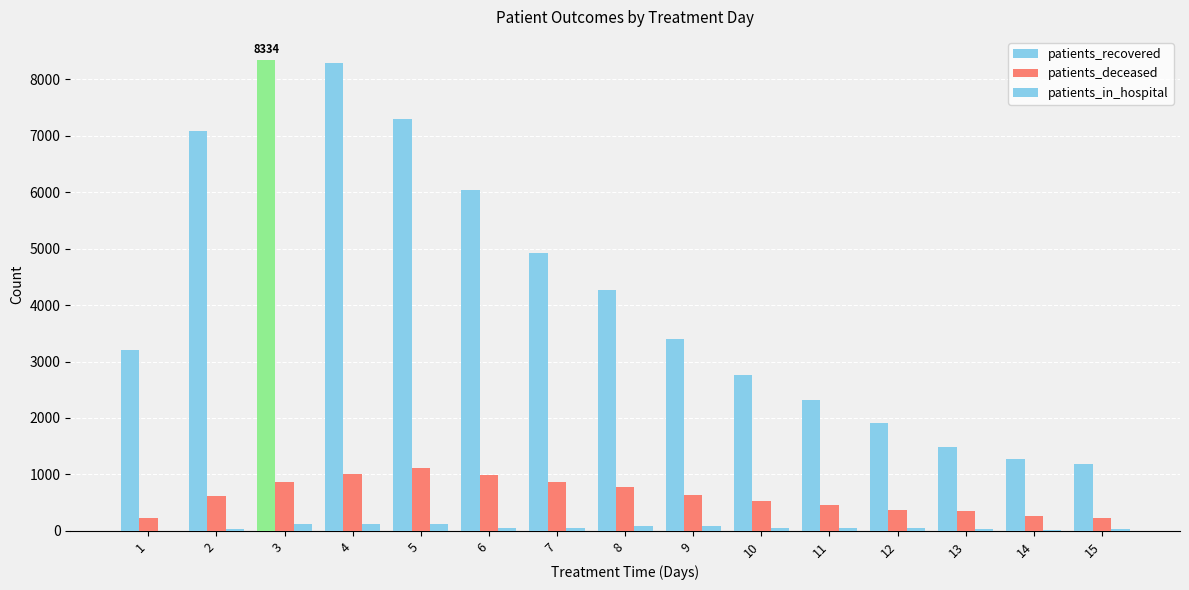

Is it true that patients_deceased equals 350 at 13?

True